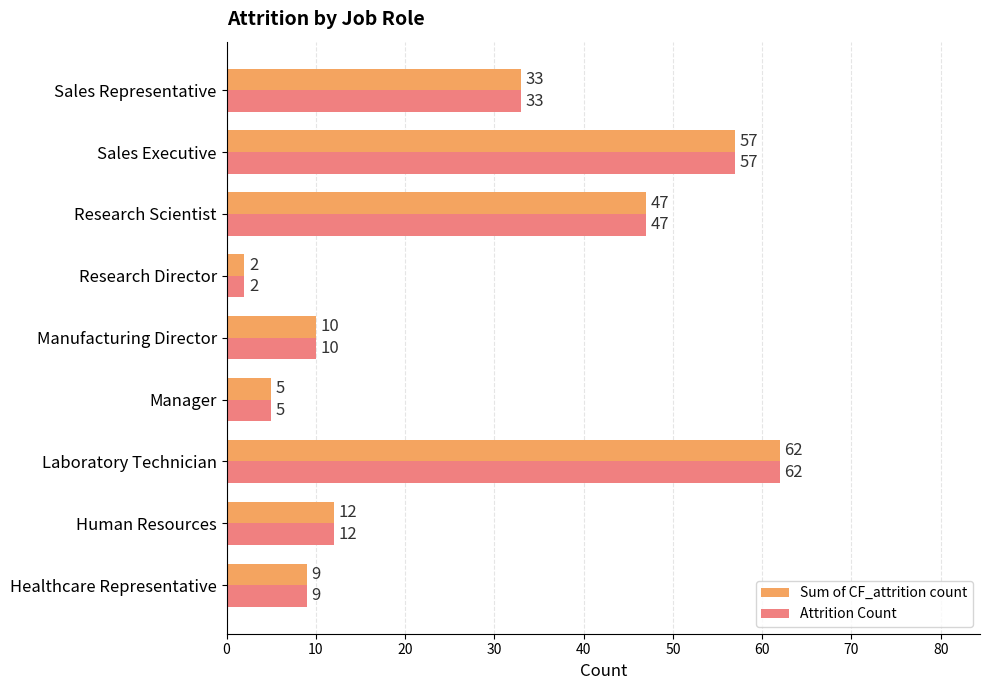

How many data points in Attrition Count are less than 12?

4